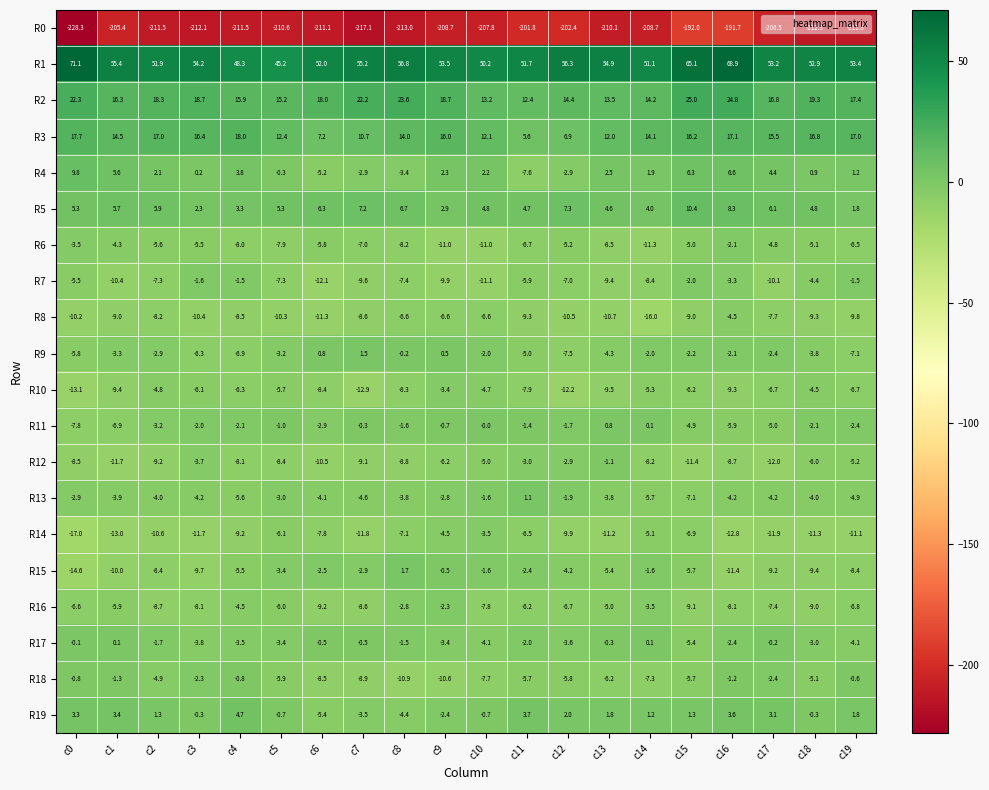

What is the spread (max minus min) of values at c14?

259.8